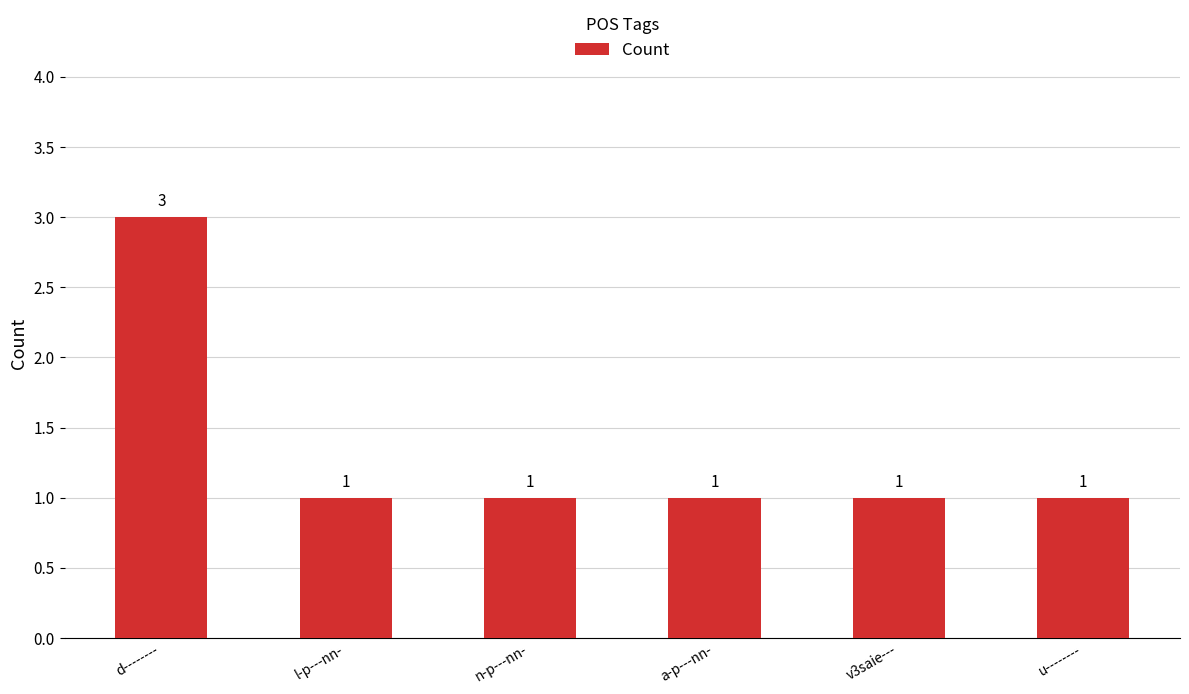

Does the chart contain any negative values?

No